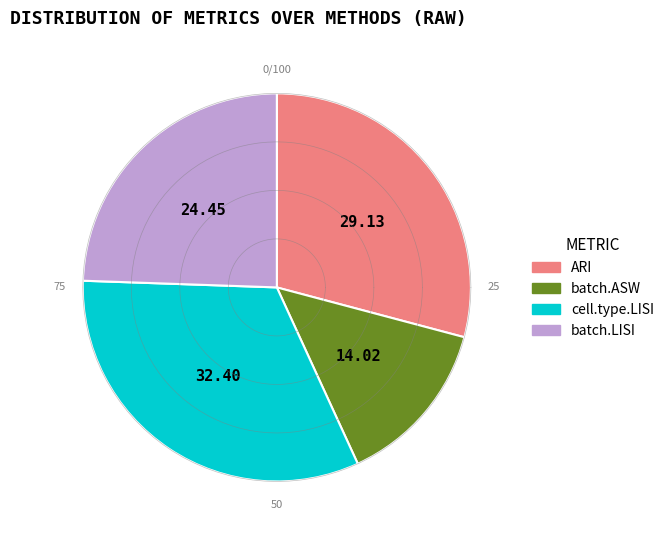

How many segments does this pie chart have?

4